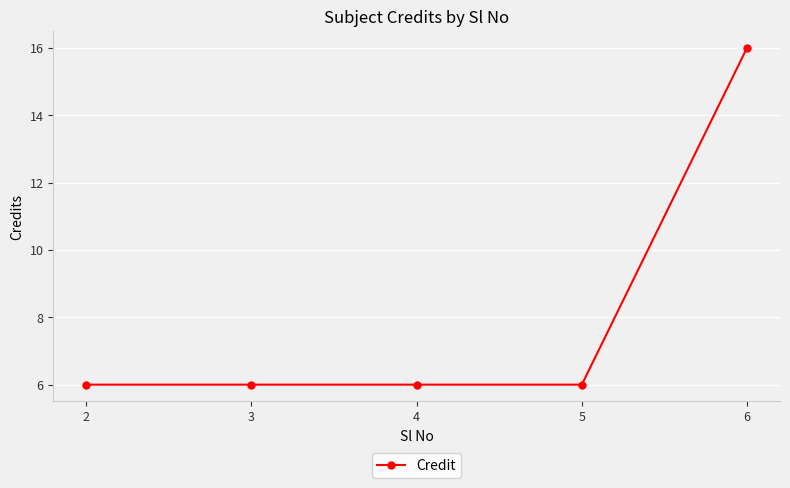

What is the ratio of the value at 4 to the value at 6?

0.4